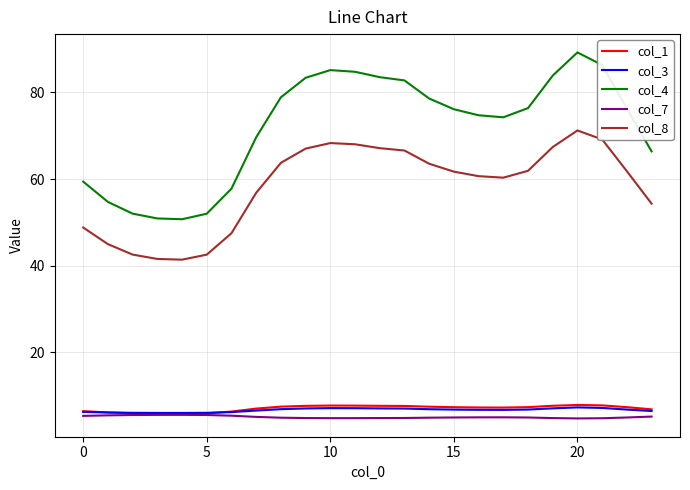

True or false: col_3 and col_8 cross at least once.

False